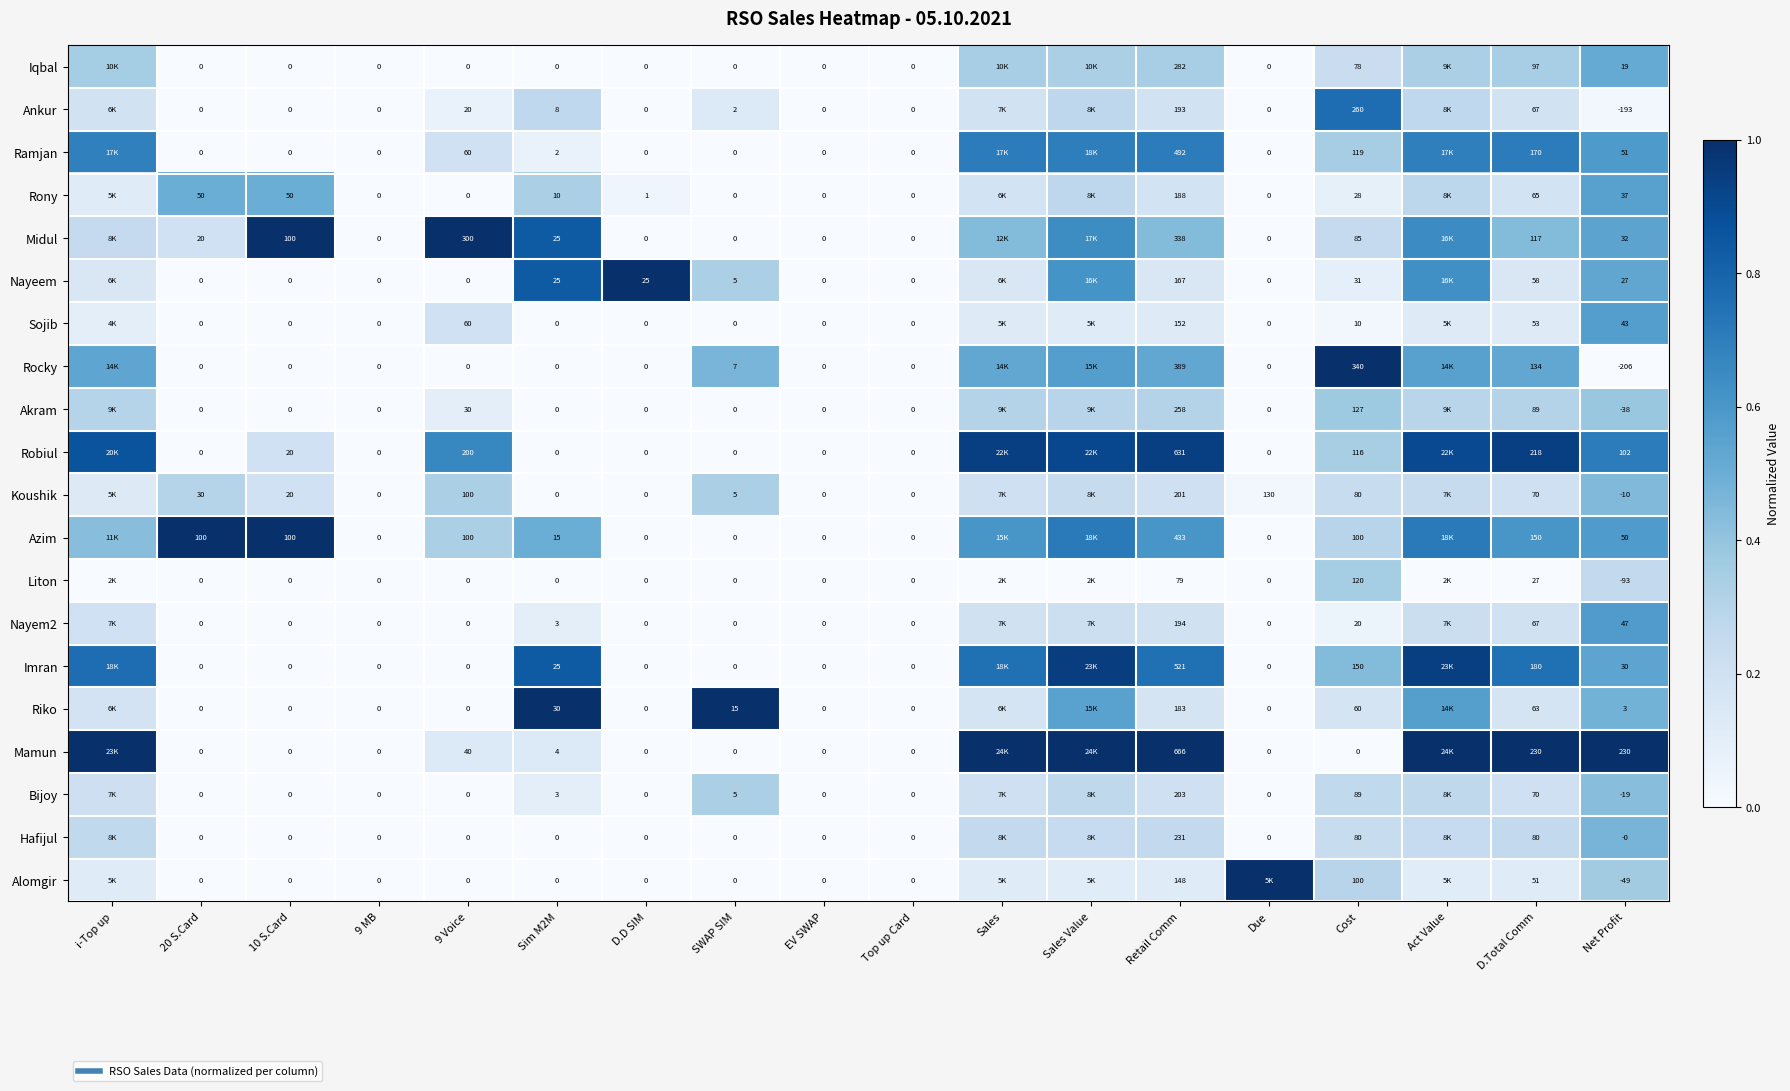

Which series changed the most between i-Top up and 9 MB?

Mamun